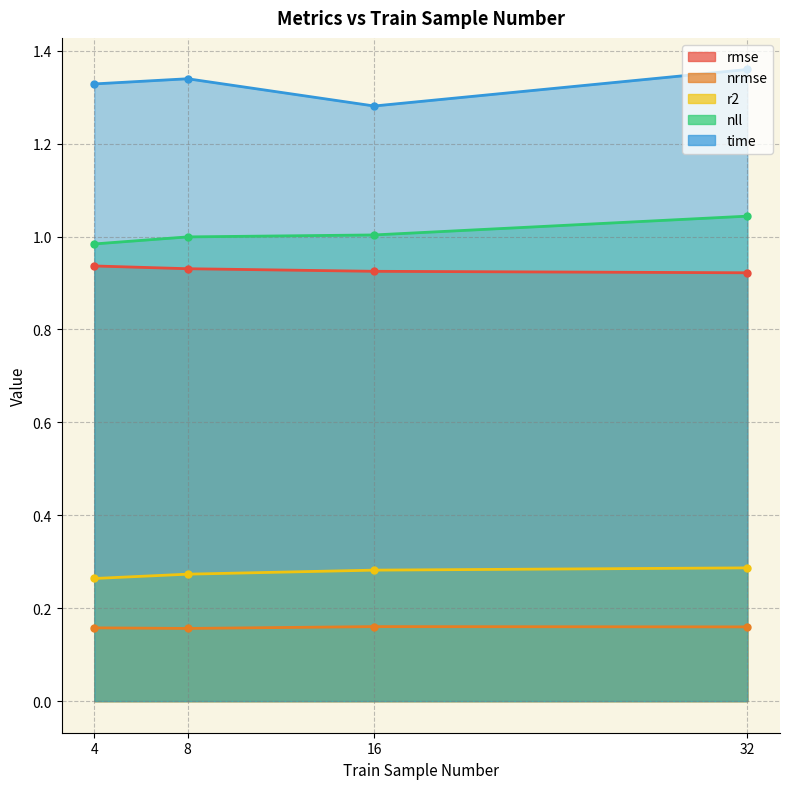

At which label is rmse closest to 0?

32